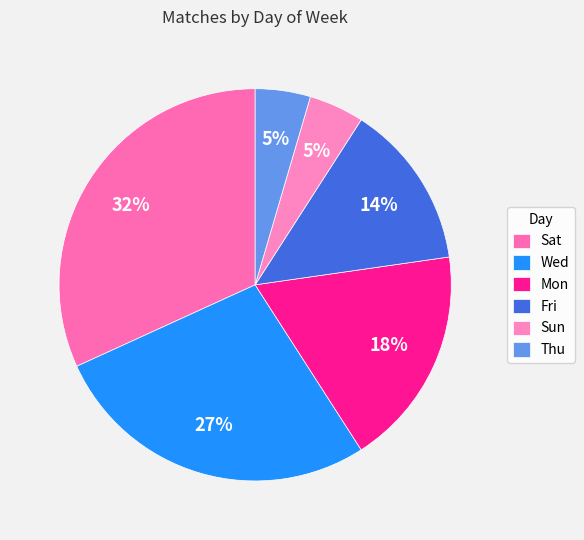

True or false: Wed accounts for 27% of the total.

True